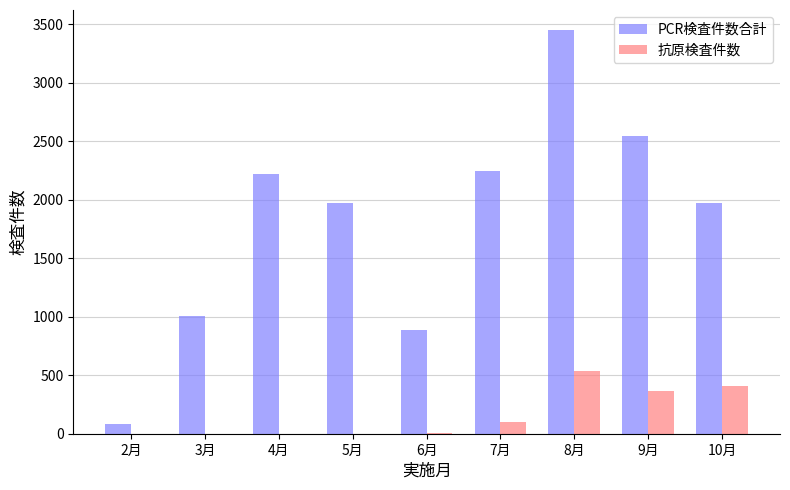

At which category is the sum across all series the highest?

8月